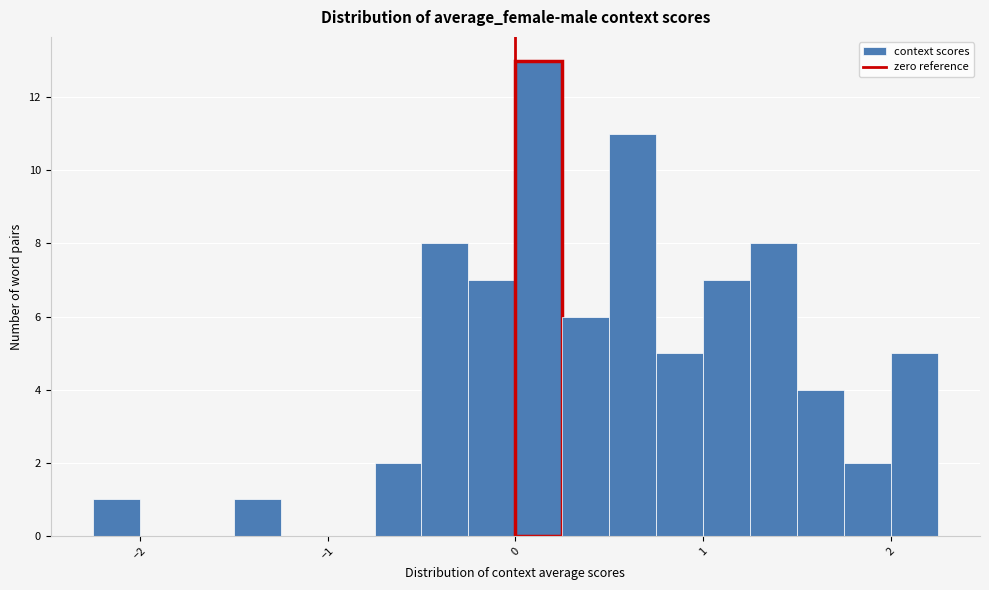

Read against the x-axis, roughly where is the centre of the tallest bar?

0.1